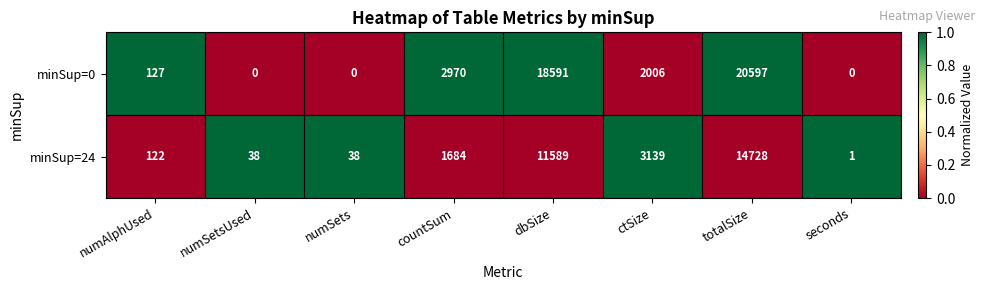

Between numSets and seconds, which series saw the biggest shift?

minSup=24